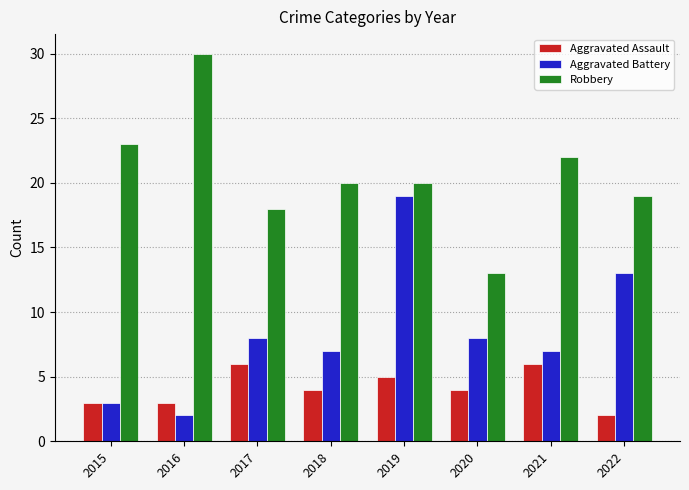

What is the lowest value of the Aggravated Assault series?

2